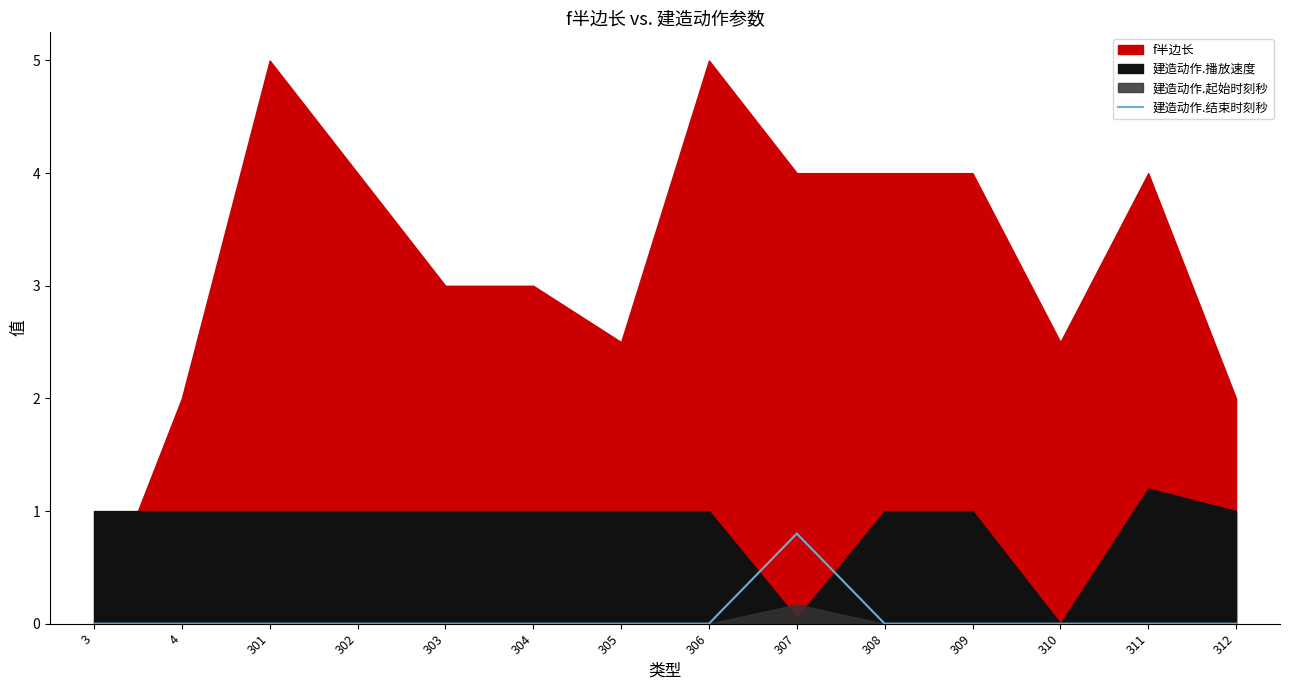

What is the maximum value for 建造动作.结束时刻秒?

0.8